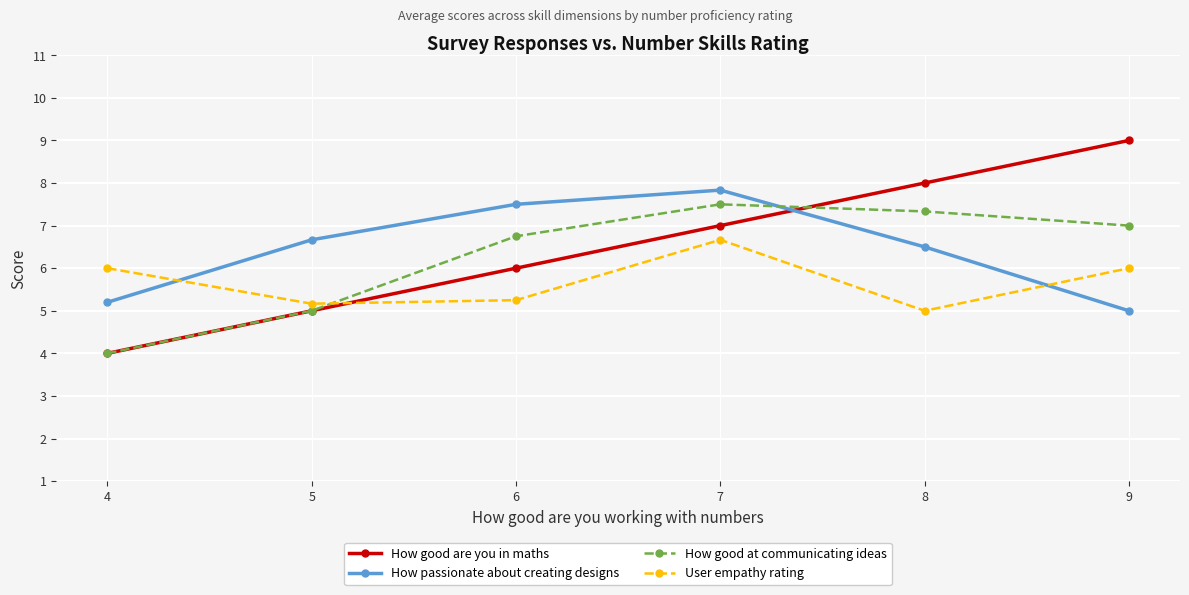

What is the spread (max minus min) of values at 4?

2.0